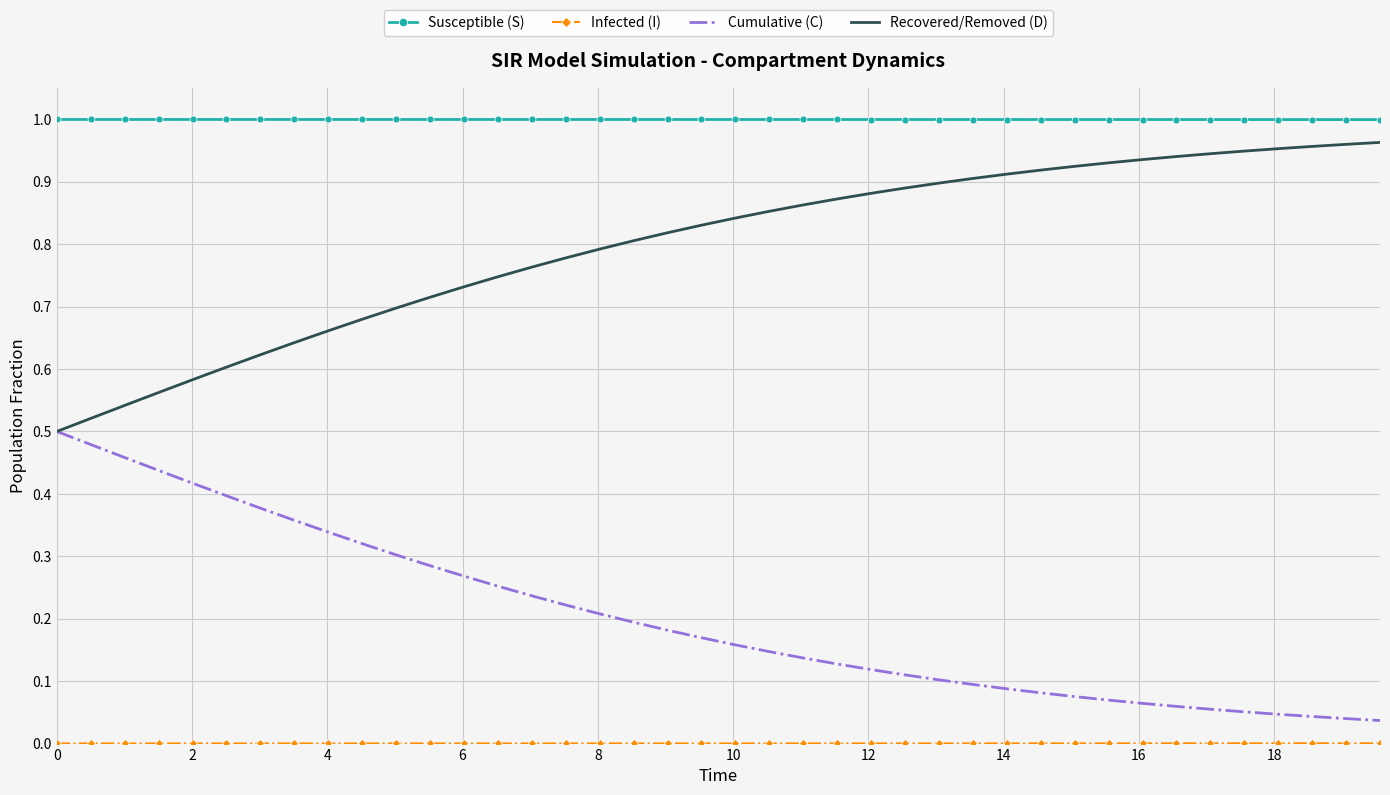

Count the number of data series in this chart.

4